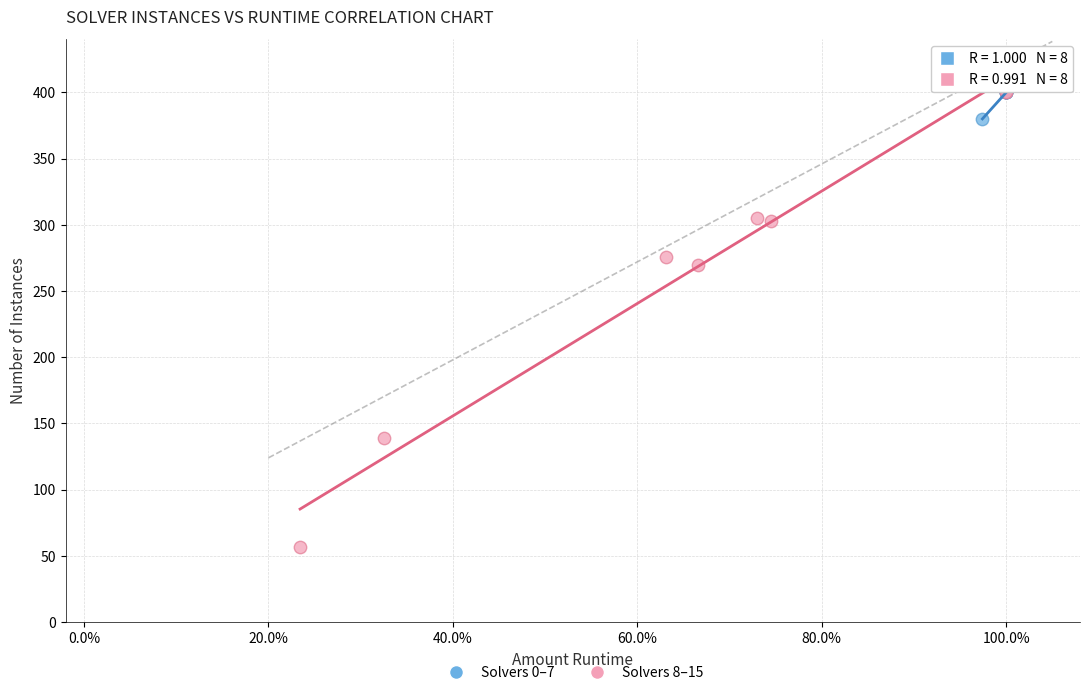

Which series reaches the minimum Y coordinate?

Solvers 8–15